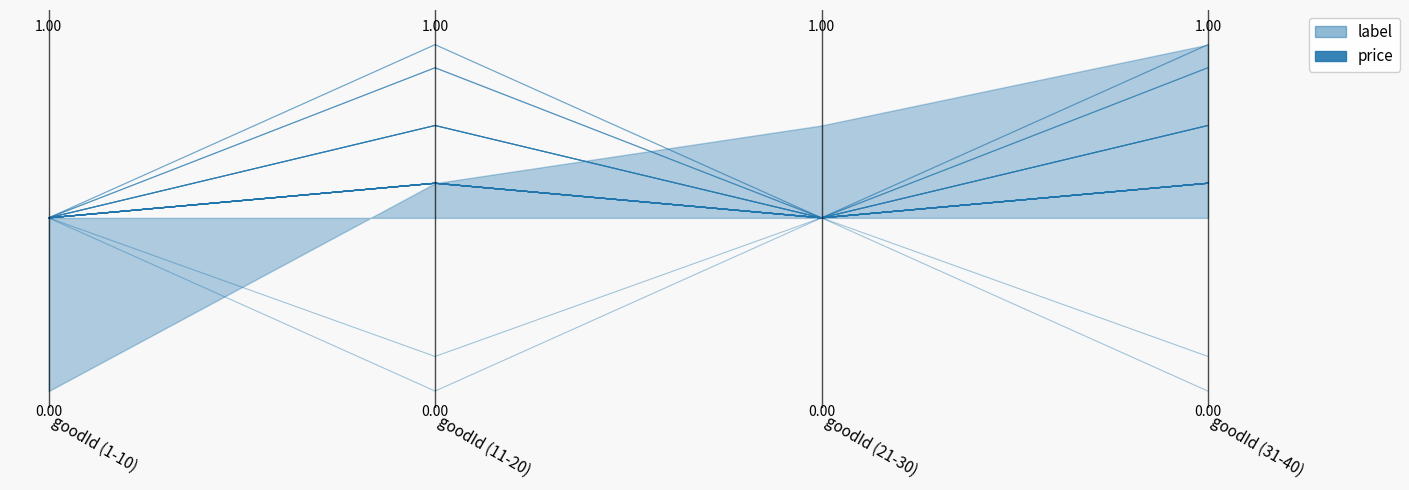

List the labels in order of value, largest first.

goodId (11-20), goodId (31-40), goodId (1-10), goodId (21-30)